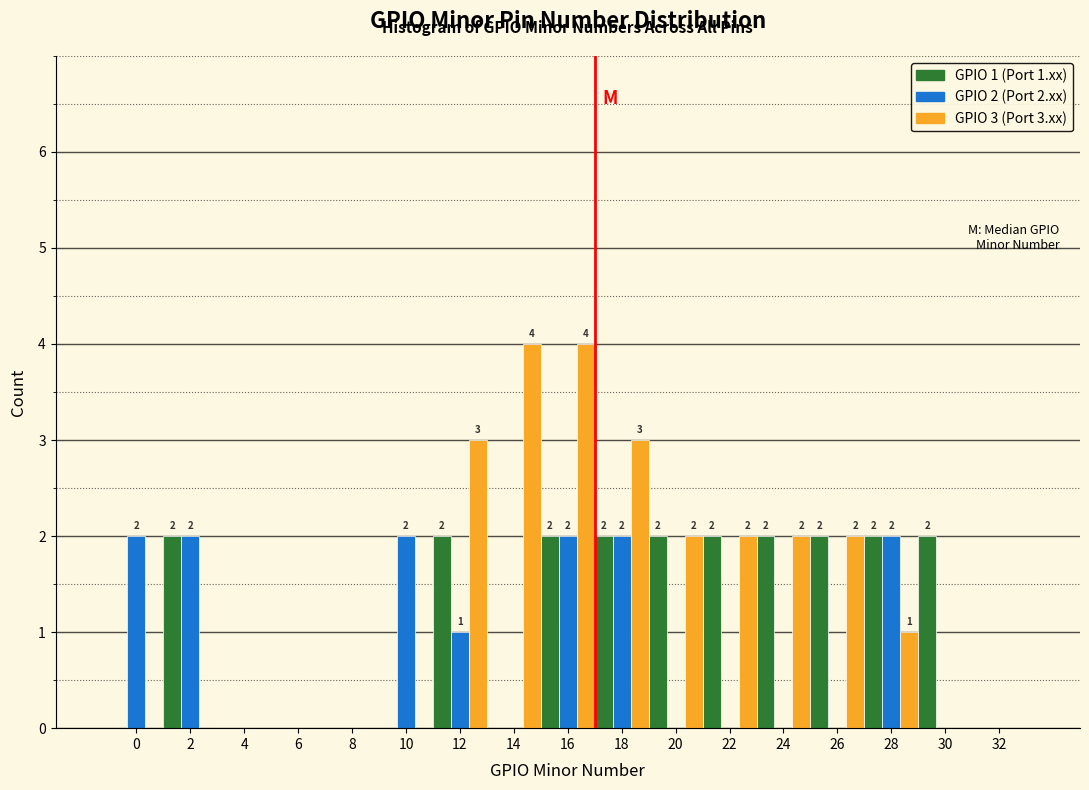

Reading left to right, extract all data points from this chart.

GPIO 1: 0=0	2=2	4=0	6=0	8=0	10=0	12=2	14=0	16=2	18=2	20=2	22=2	24=2	26=2	28=2	30=2	32=0
GPIO 2: 0=2	2=2	4=0	6=0	8=0	10=2	12=1	14=0	16=2	18=2	20=0	22=0	24=0	26=0	28=2	30=0	32=0
GPIO 3: 0=0	2=0	4=0	6=0	8=0	10=0	12=3	14=4	16=4	18=3	20=2	22=2	24=2	26=2	28=1	30=0	32=0